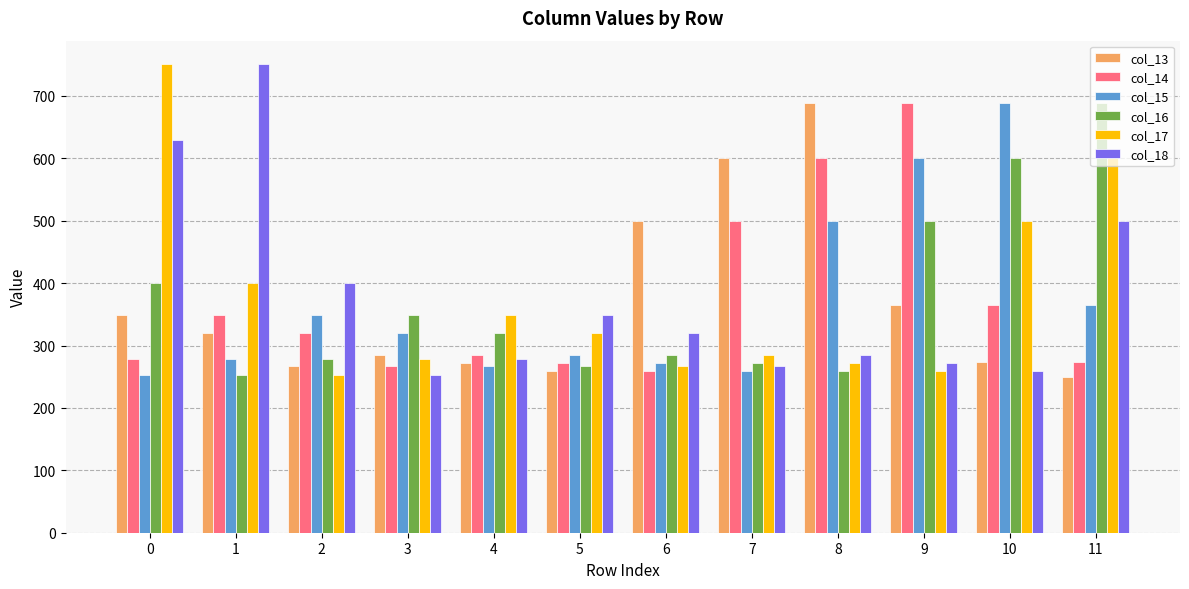

What is the spread (max minus min) of values at 6?

240.6